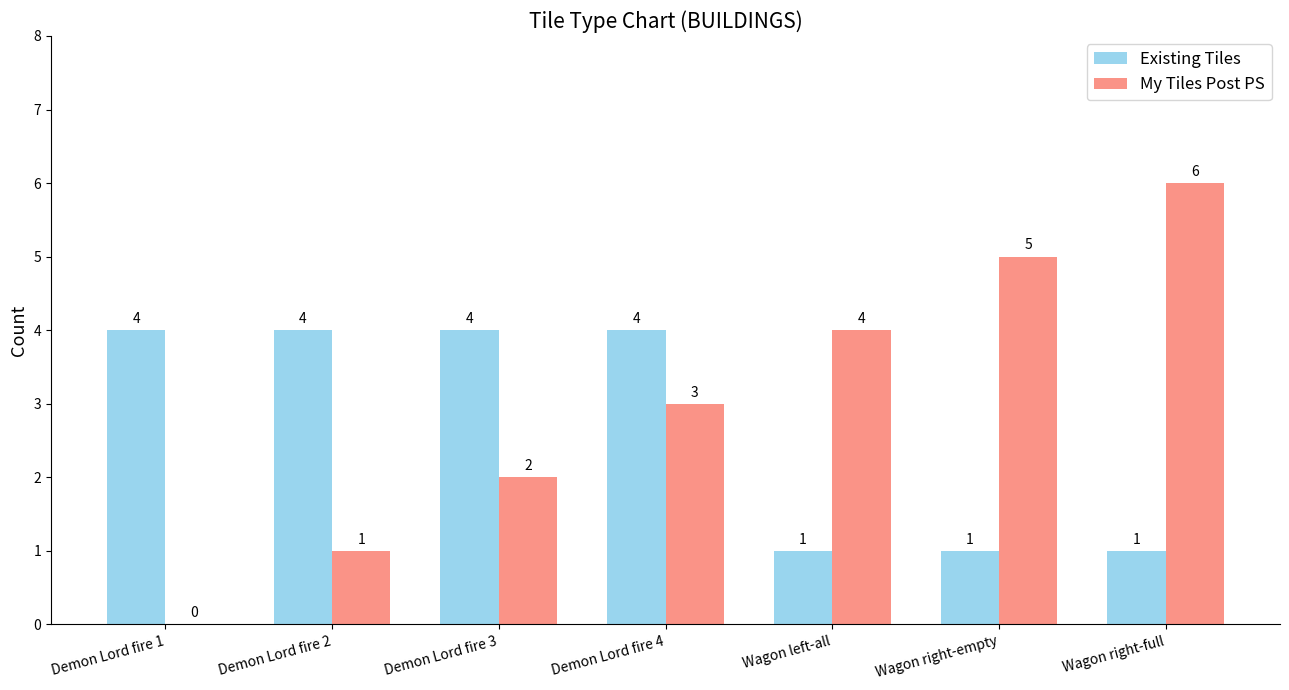

What is the total value across all series at Wagon left-all?

5